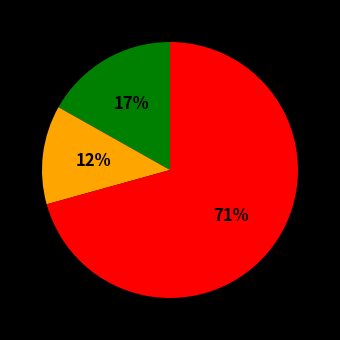

To the nearest percent, what is the average slice percentage?

33%